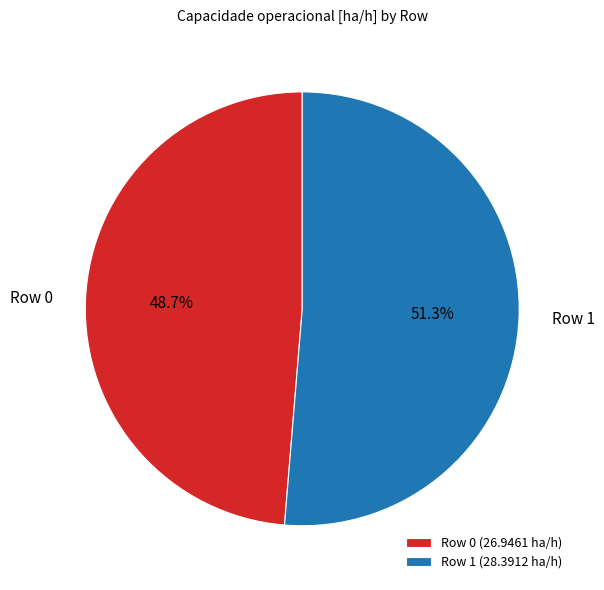

Which category has the biggest portion of the pie?

Row 1